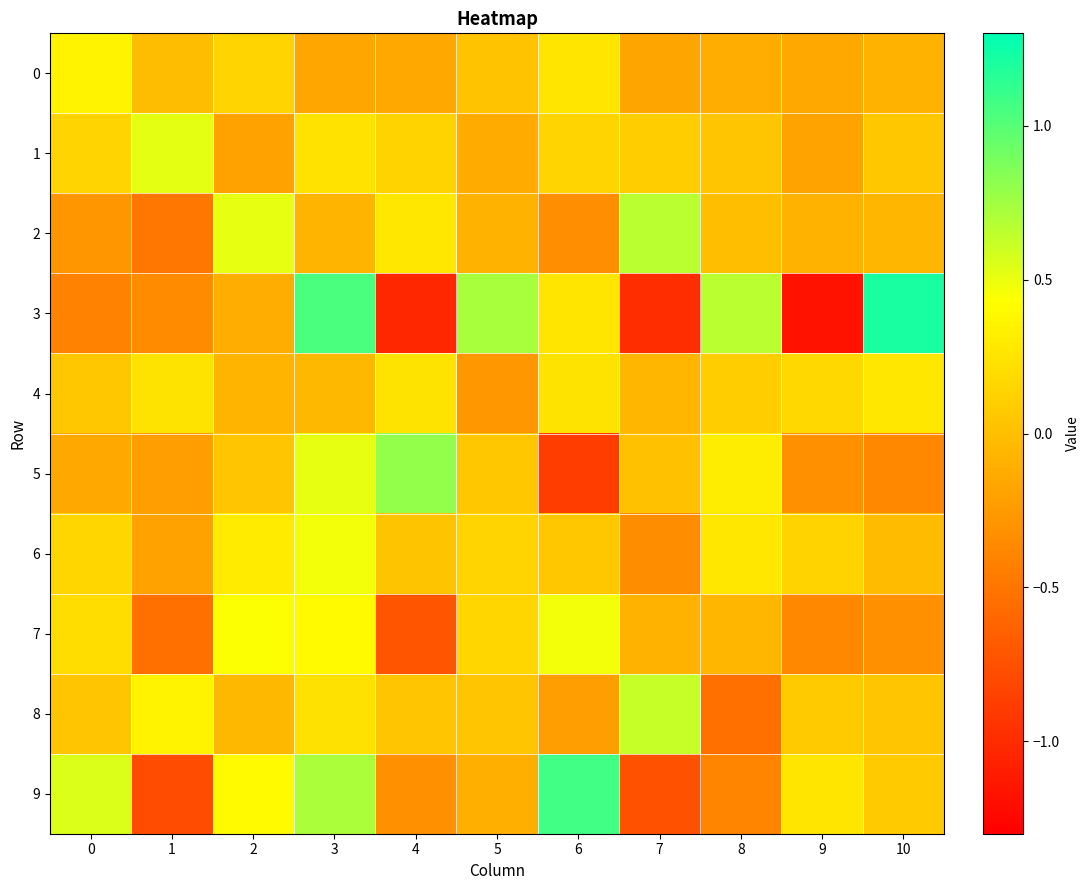

Reading left to right, transcribe all the data shown in this chart.

row_0: 0.3	-0.0	0.1	-0.2	-0.1	0.0	0.3	-0.2	-0.1	-0.2	-0.1
row_1: 0.1	0.5	-0.2	0.2	0.1	-0.1	0.1	0.1	0.0	-0.2	0.1
row_2: -0.3	-0.5	0.5	-0.1	0.3	-0.1	-0.3	0.7	-0.0	-0.1	-0.1
row_3: -0.4	-0.3	-0.1	1.0	-1.0	0.7	0.3	-1.0	0.7	-1.2	1.2
row_4: 0.1	0.2	-0.1	-0.0	0.2	-0.3	0.3	-0.1	0.1	0.2	0.3
row_5: -0.2	-0.2	0.0	0.5	0.8	0.1	-0.9	0.0	0.3	-0.3	-0.4
row_6: 0.2	-0.2	0.3	0.5	0.0	0.1	0.1	-0.3	0.3	0.1	-0.0
row_7: 0.2	-0.5	0.4	0.4	-0.7	0.2	0.5	-0.1	-0.1	-0.4	-0.3
row_8: 0.0	0.4	-0.0	0.2	0.0	0.0	-0.2	0.6	-0.5	0.1	0.0
row_9: 0.6	-0.8	0.4	0.7	-0.3	-0.1	1.1	-0.7	-0.4	0.3	0.1